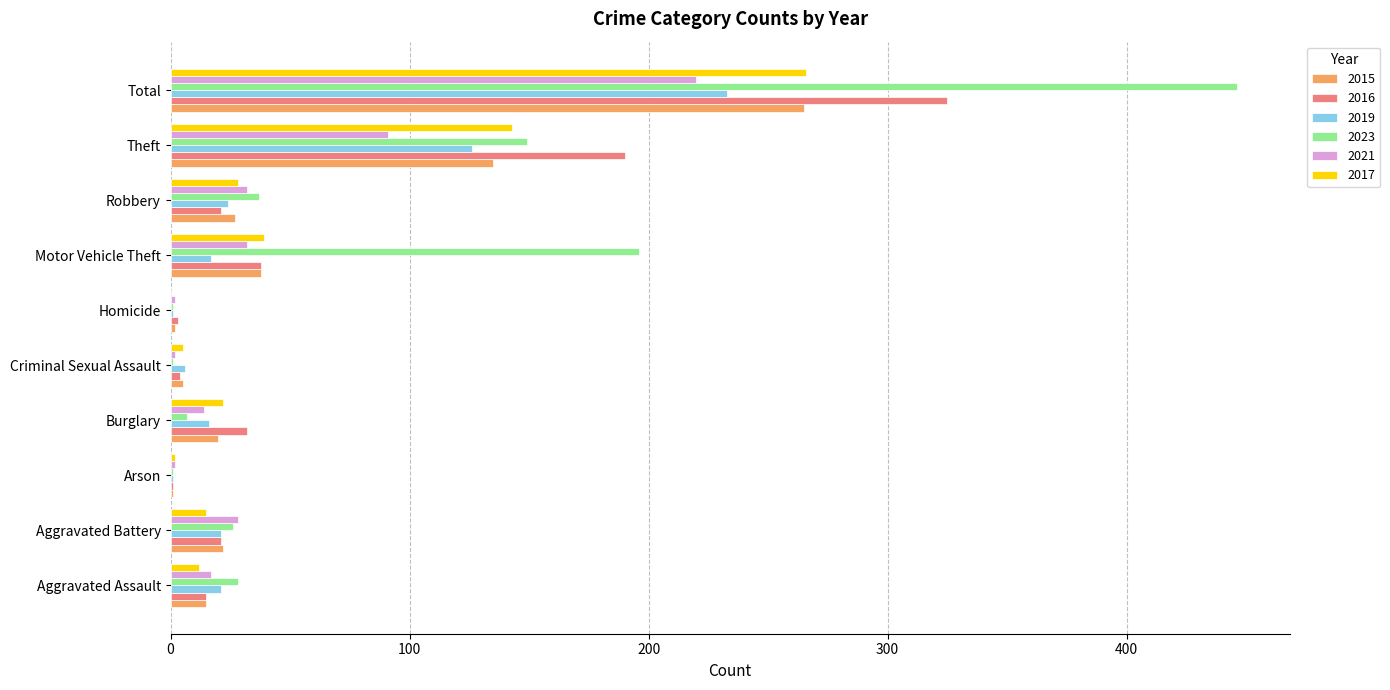

What is the total value across all series at Total?

1755